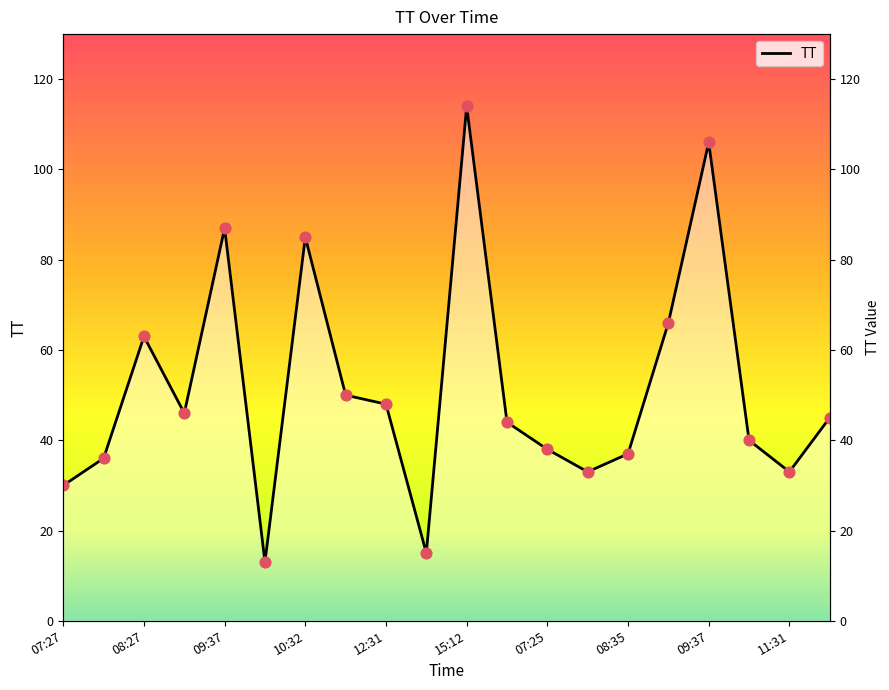

What is the change in value from 11 to 19?

+1